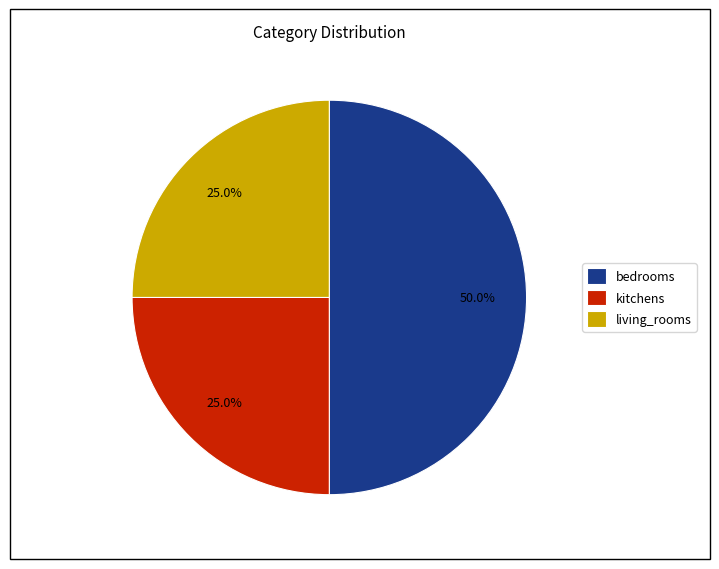

Which slice is the largest?

bedrooms